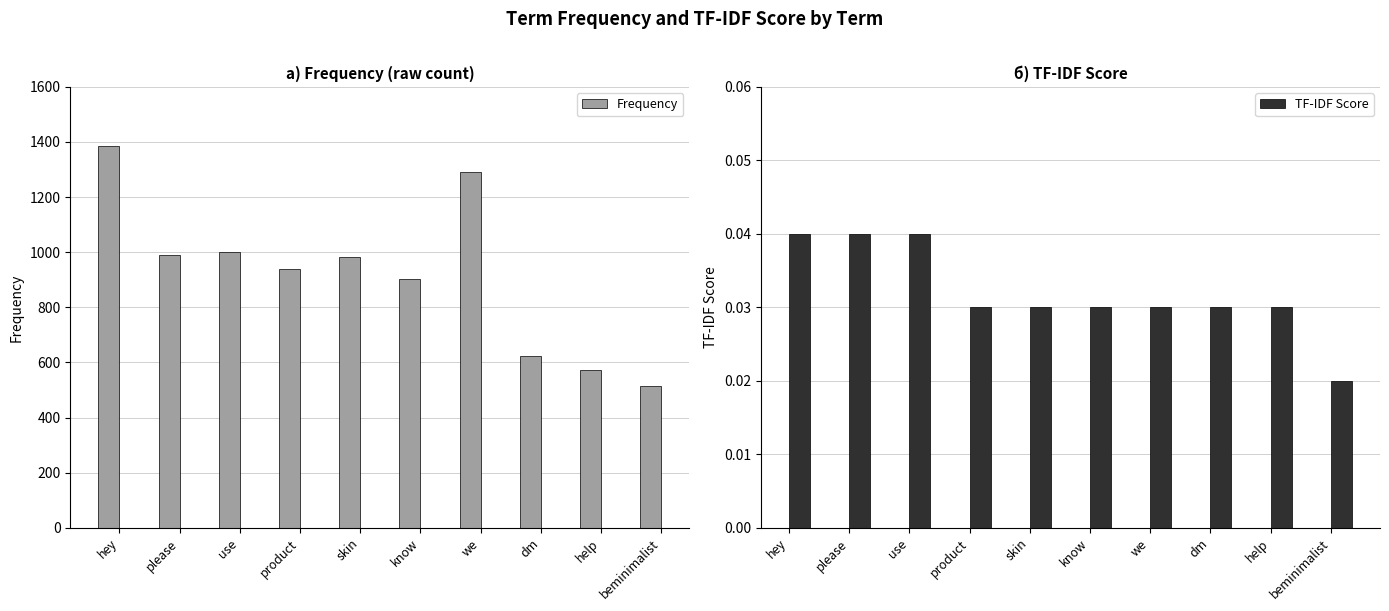

What is the value of the Frequency bar at the 5th from the left?

984